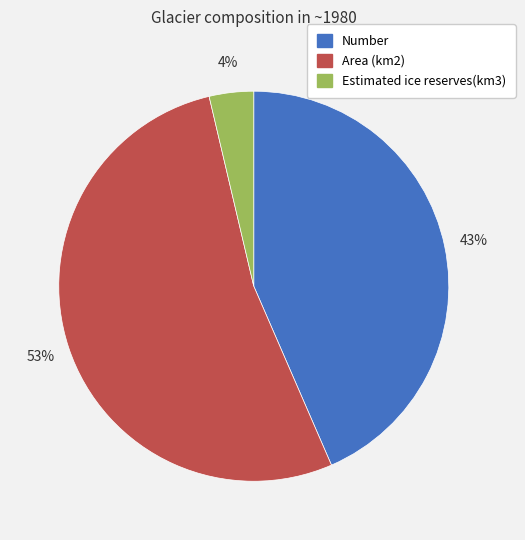

Is the sum of Estimated ice reserves(km3) and Area (km2) greater than half?

Yes